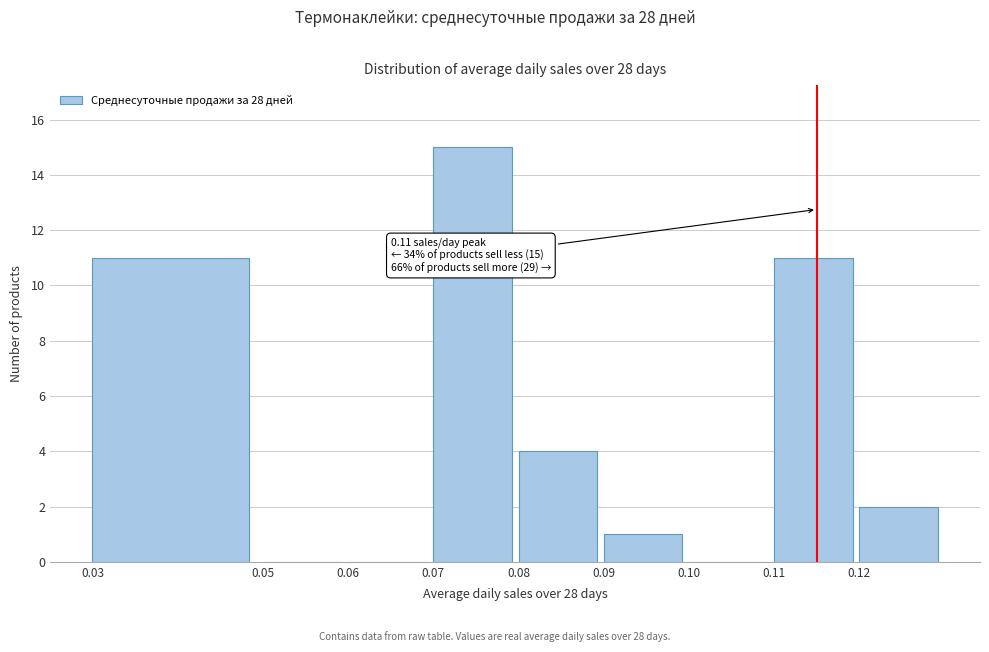

Over which range of the x-axis is the bar tallest?

0.07 to 0.08